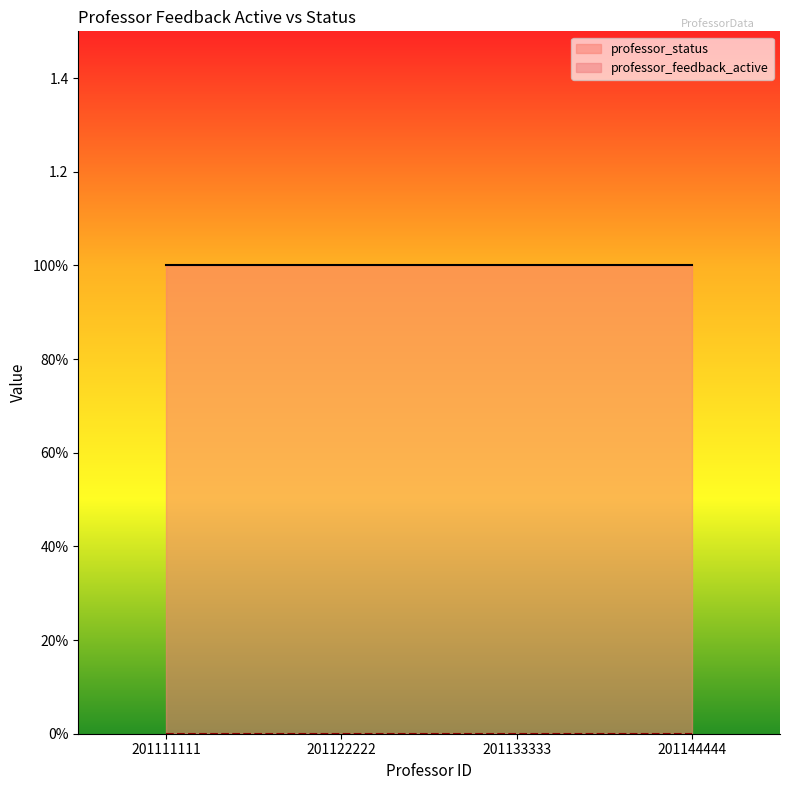

Which series has the largest total across all categories?

professor_status